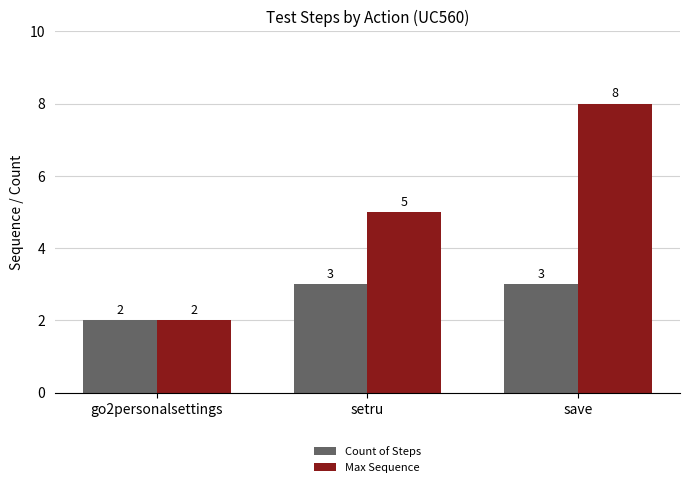

What is the difference between the Max Sequence values at go2personalsettings and setru?

3